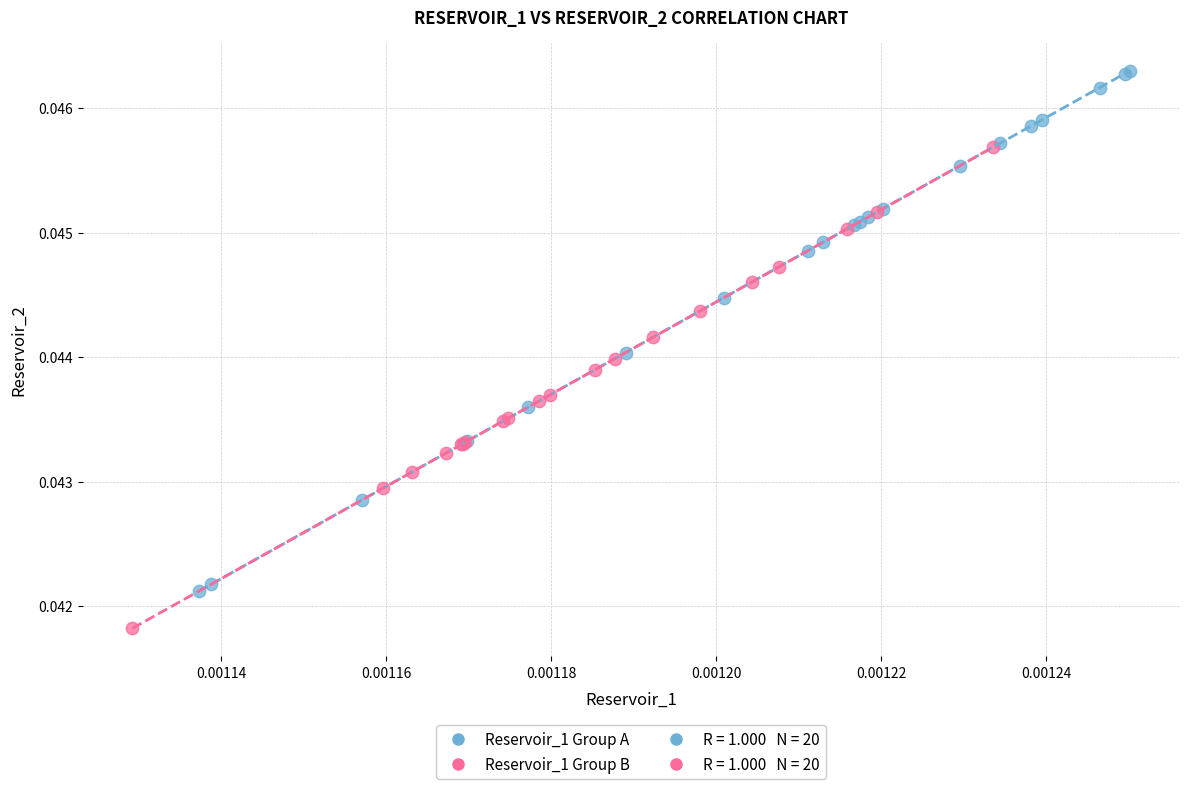

Which series contains the highest Y value?

Reservoir_1 Group A